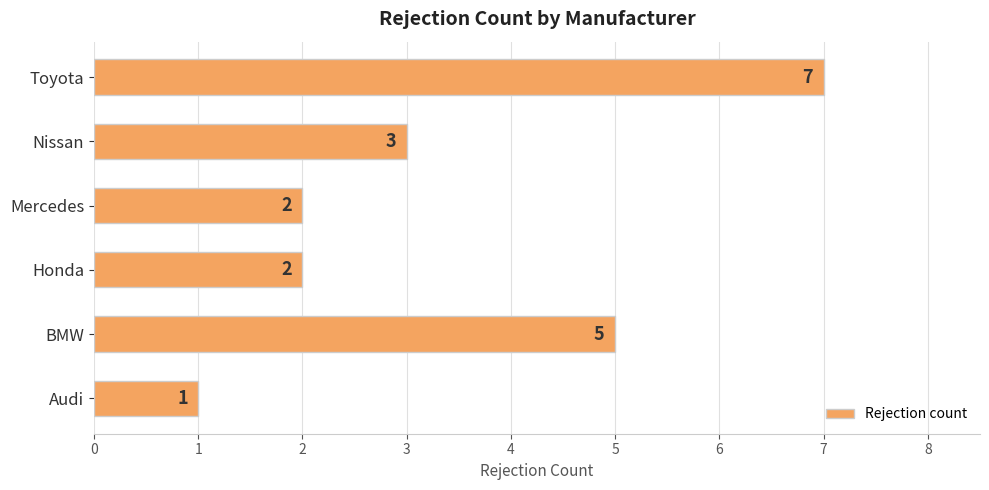

The chart shows a value of 3 at Nissan. True or false?

True